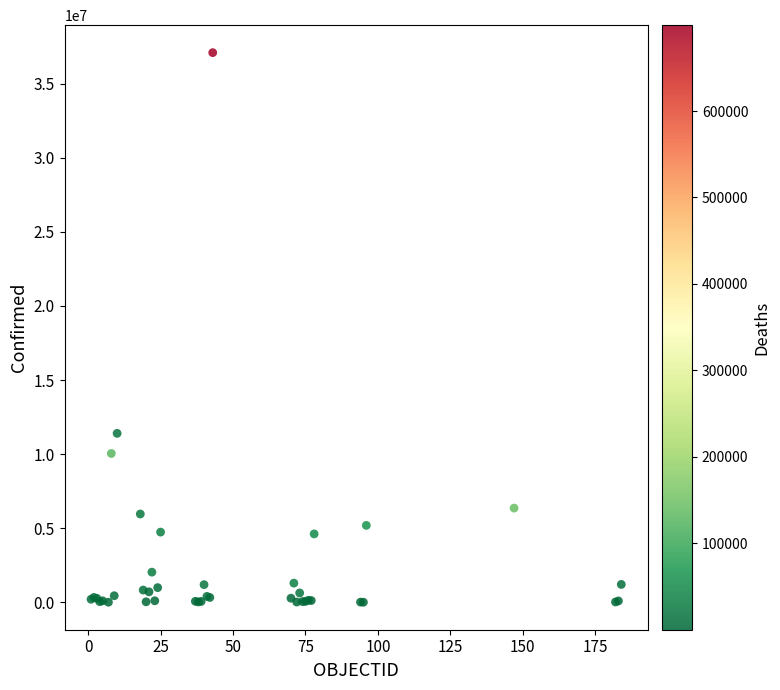

What Y value in the scatter plot is closest to 18546677?

11401996